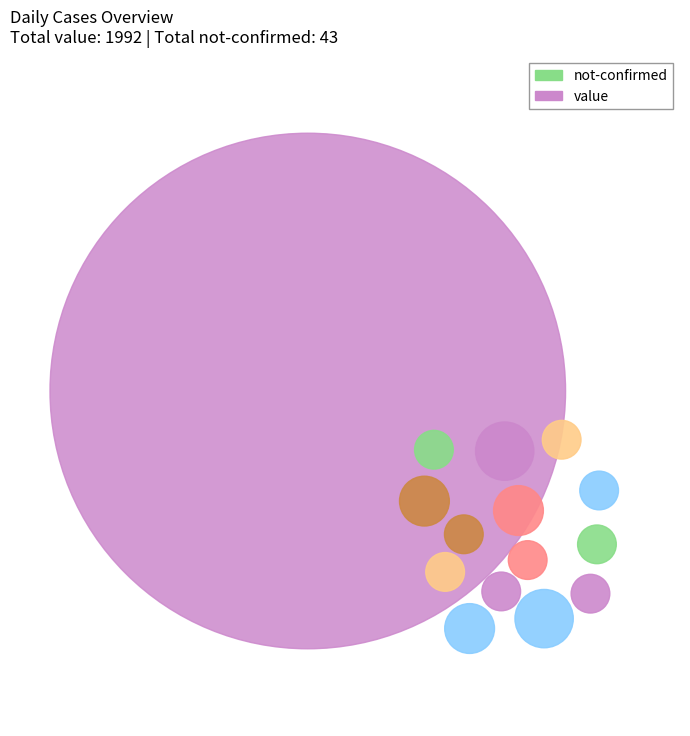

What is the smallest slice in the pie chart?

not-confirmed